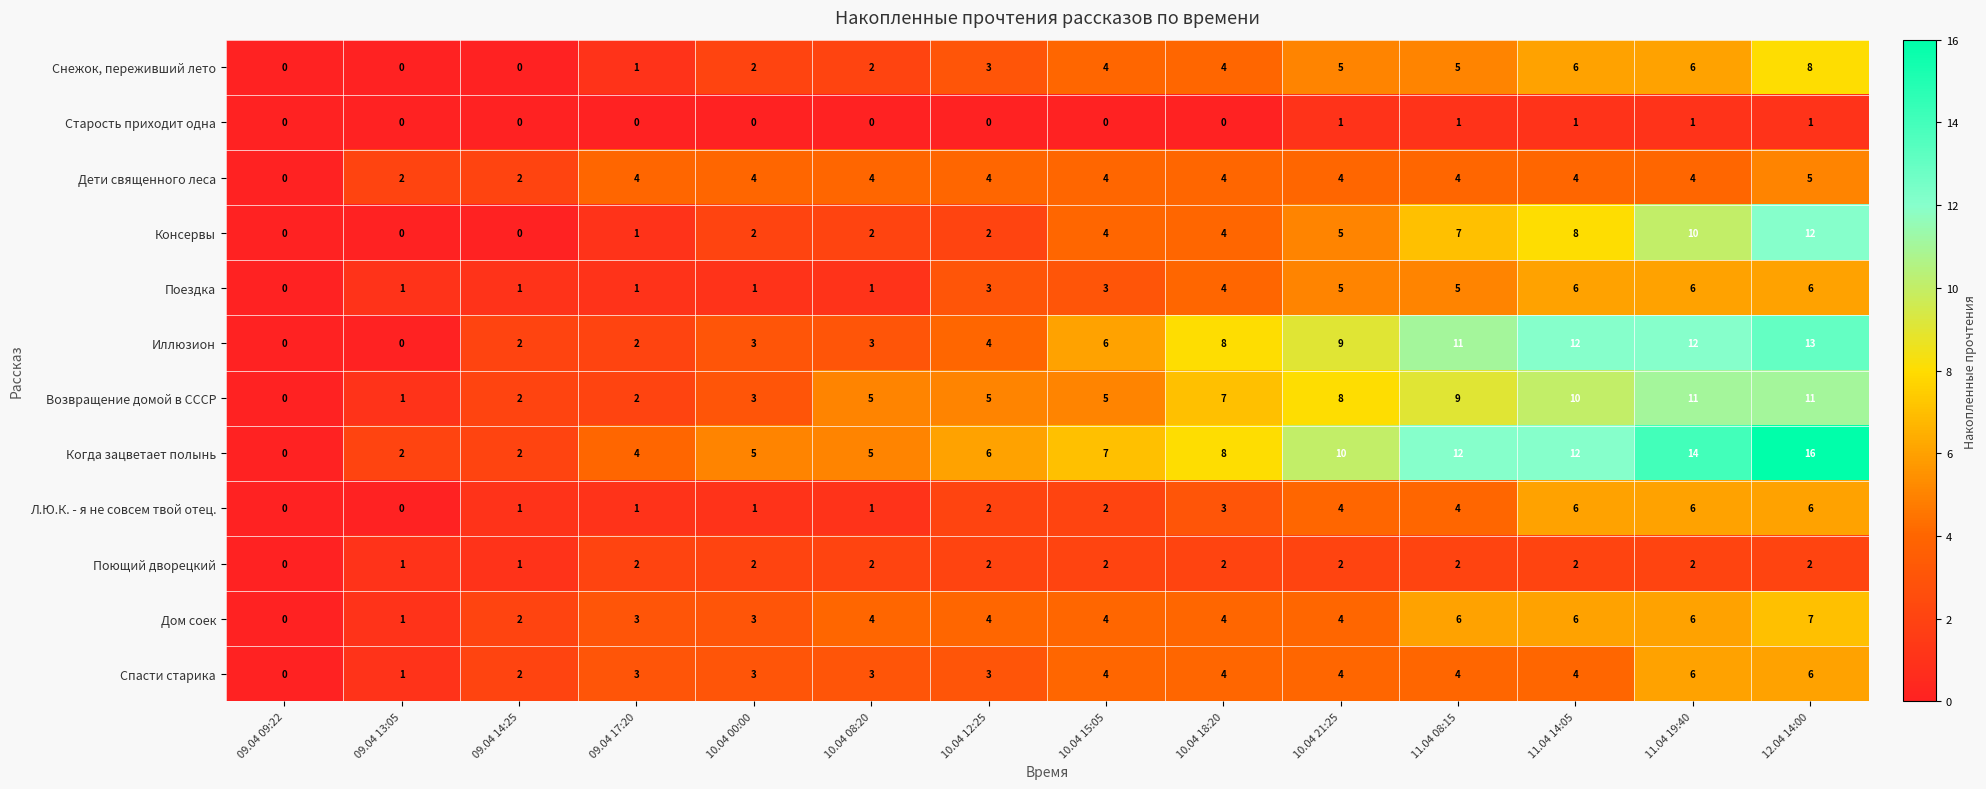

At which category does the chart reach its peak across all series?

12.04 14:00